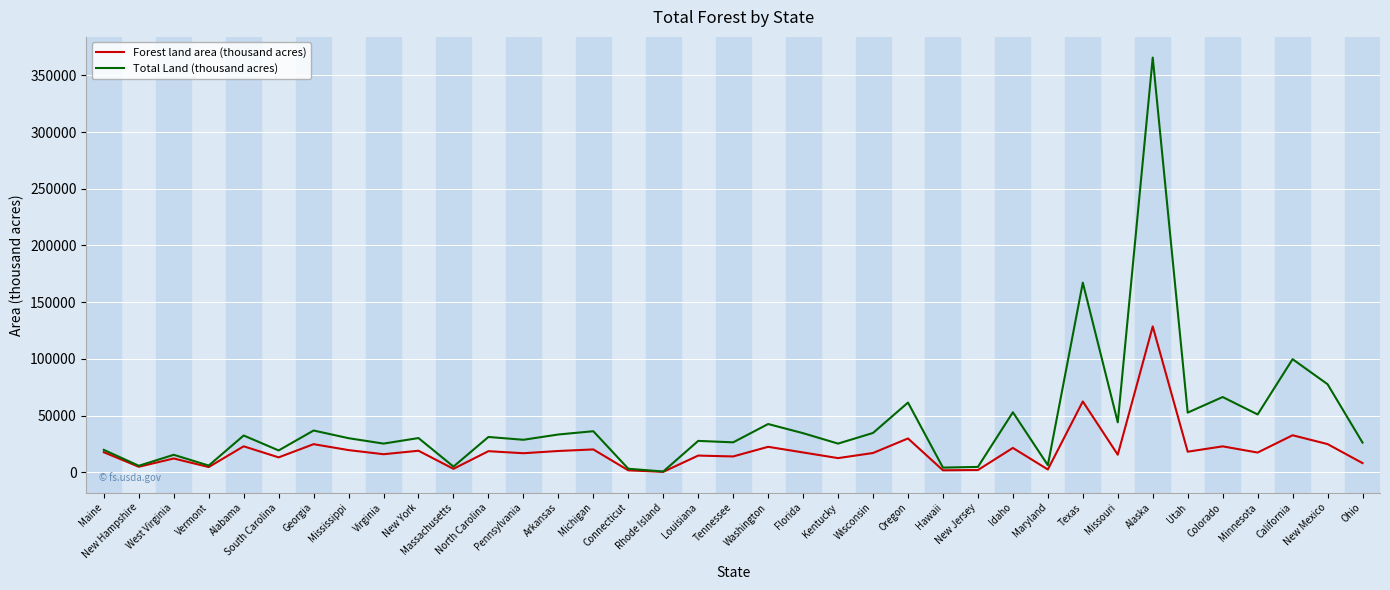

What is the sum of all Forest land area (thousand acres) values?

719556